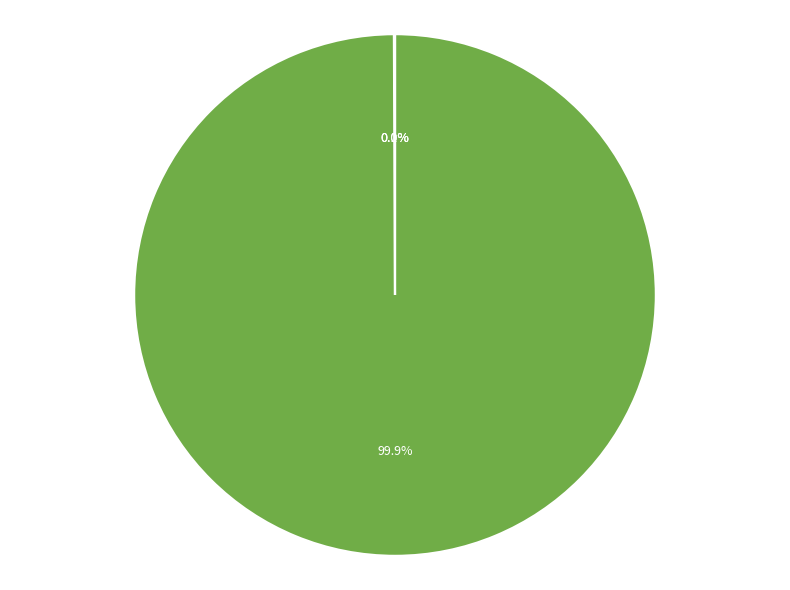

Which slice represents more than half of the pie?

MAPE